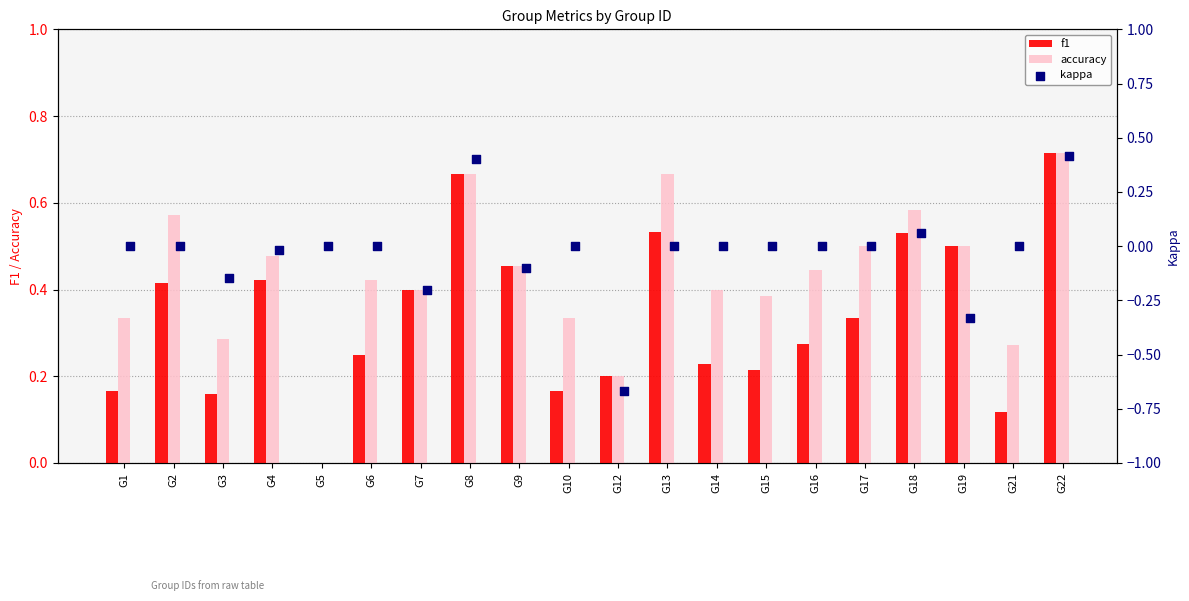

Which series reaches the maximum Y coordinate?

f1